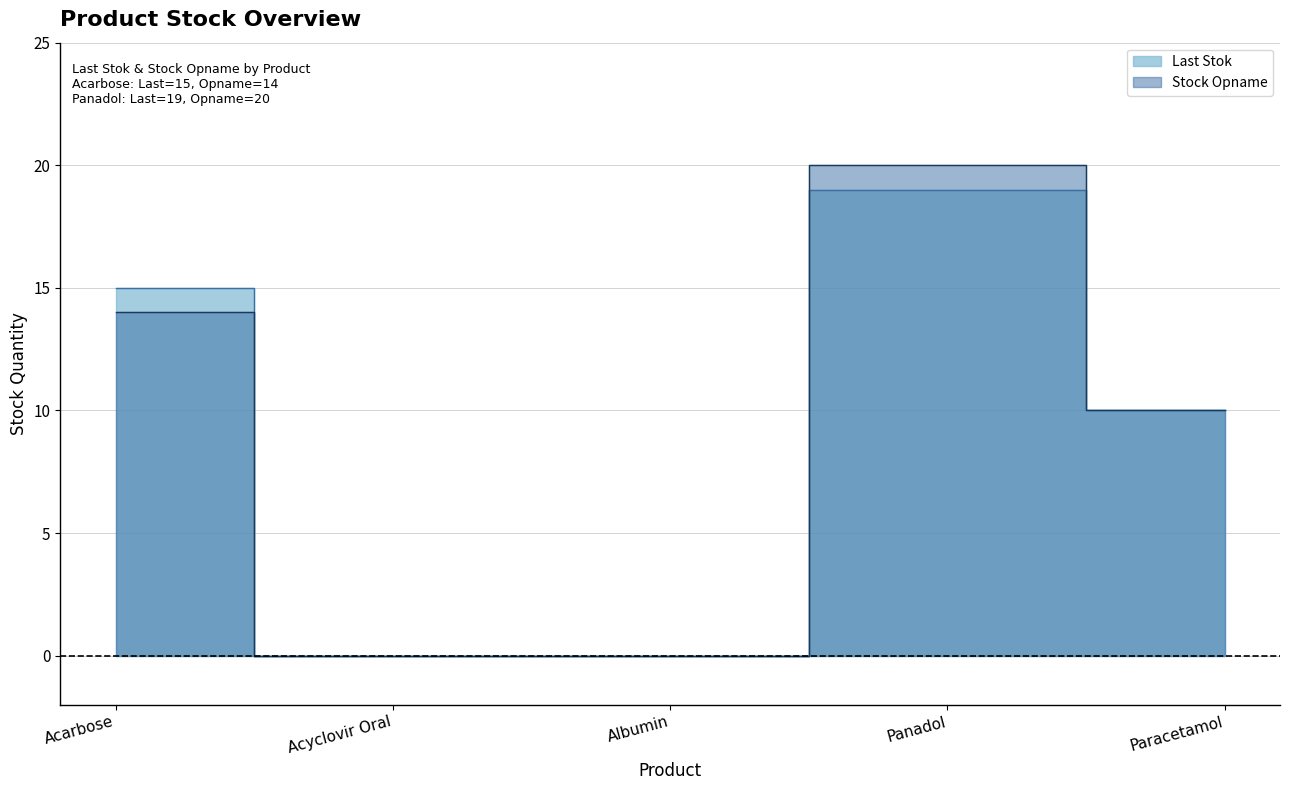

Which series changed the most between Acarbose and Albumin?

Last Stok